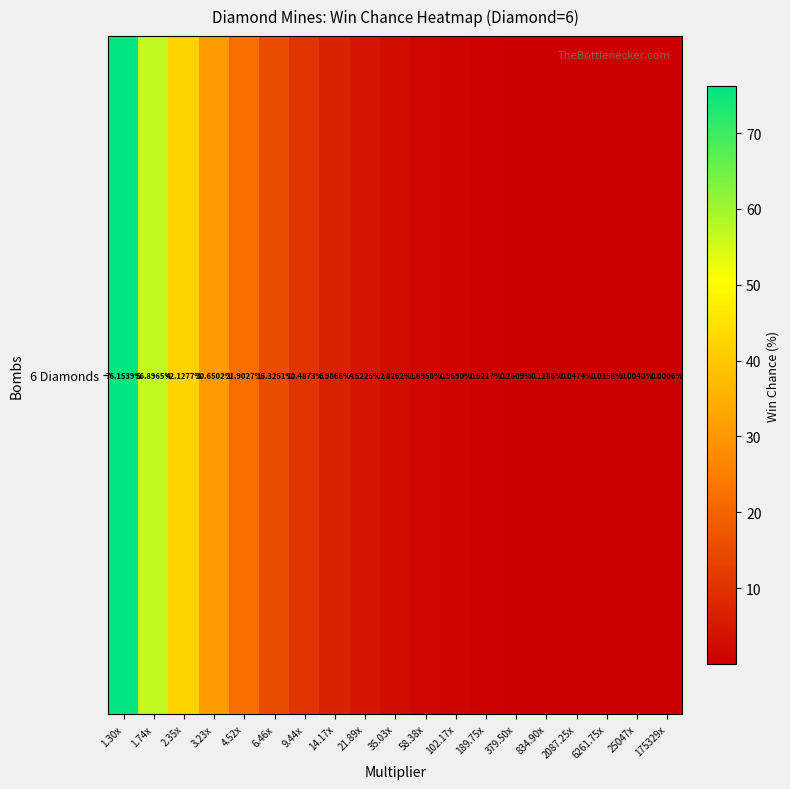

List the labels in order of value, smallest first.

175329x, 25047x, 6261.75x, 2087.25x, 834.90x, 379.50x, 189.75x, 102.17x, 58.38x, 35.03x, 21.89x, 14.17x, 9.44x, 6.46x, 4.52x, 3.23x, 2.35x, 1.74x, 1.30x